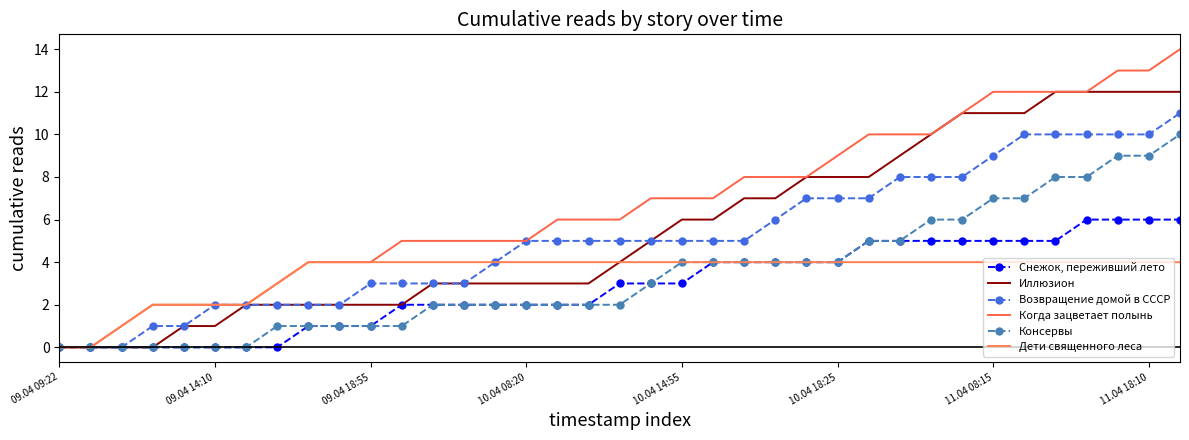

What is the difference between the maximum and minimum values in the Иллюзион series?

12